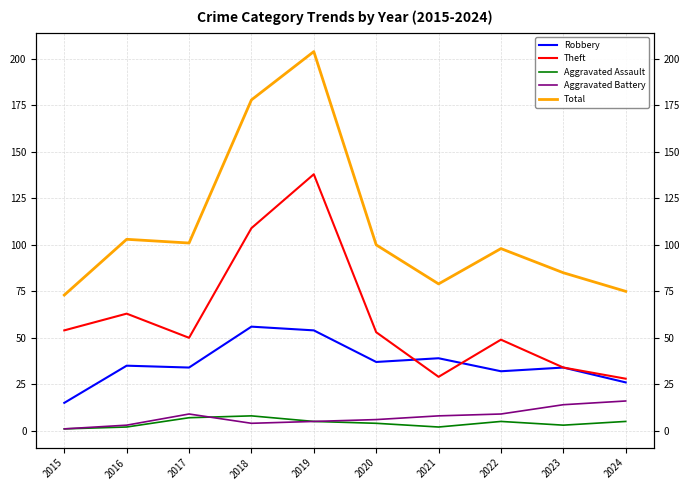

Which series has the widest spread of values?

Total